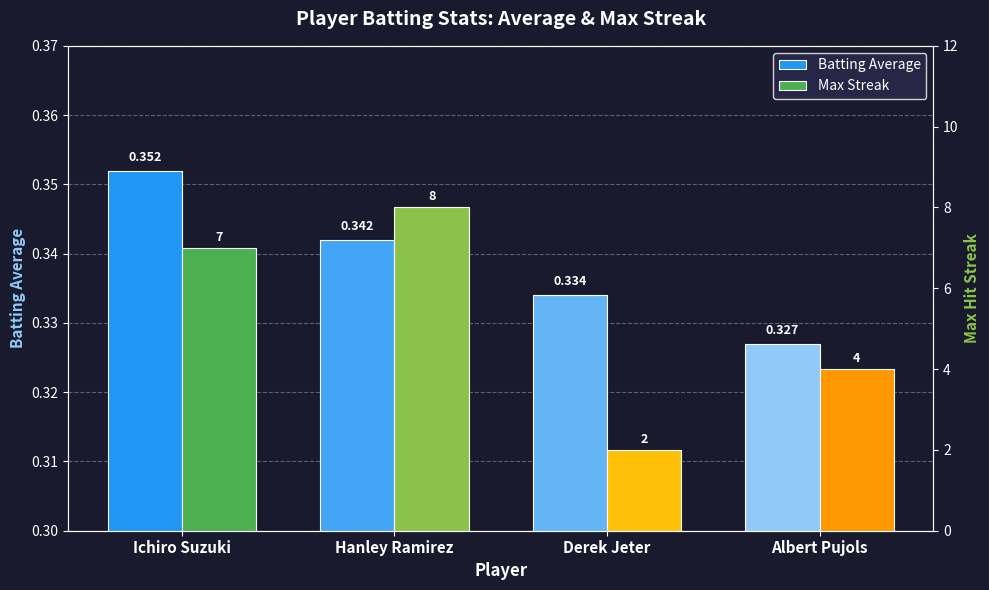

At which category does the chart reach its minimum across all series?

Albert Pujols